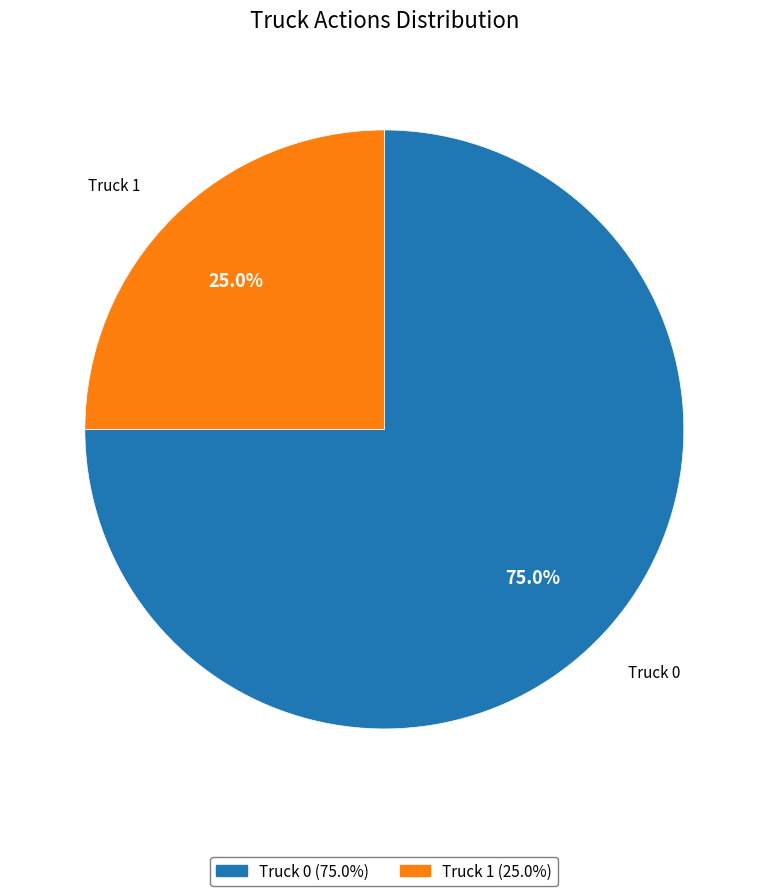

To the nearest percent, what is the combined percentage of Truck 0 and Truck 1?

100%